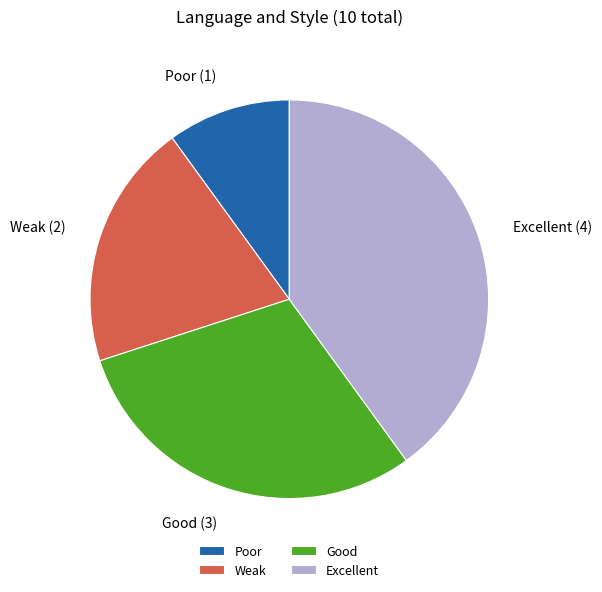

Combined, do Weak and Excellent account for over 50%?

Yes